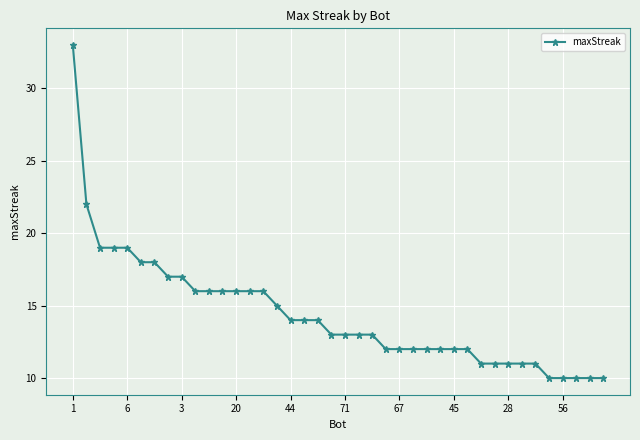

What is the greatest value displayed?

33